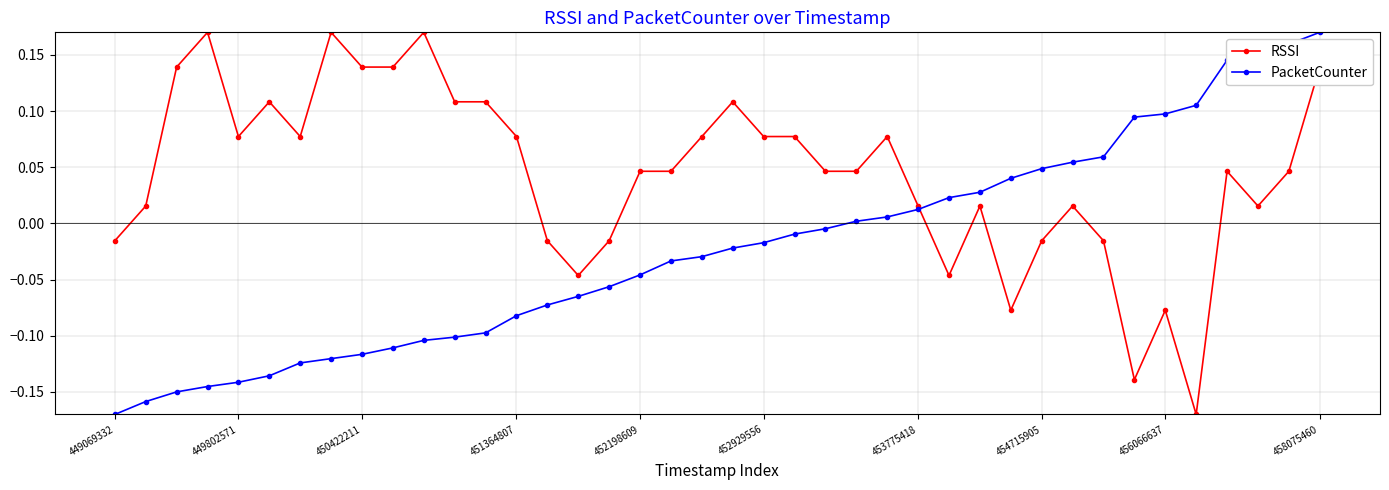

True or false: PacketCounter and RSSI cross at least once.

True